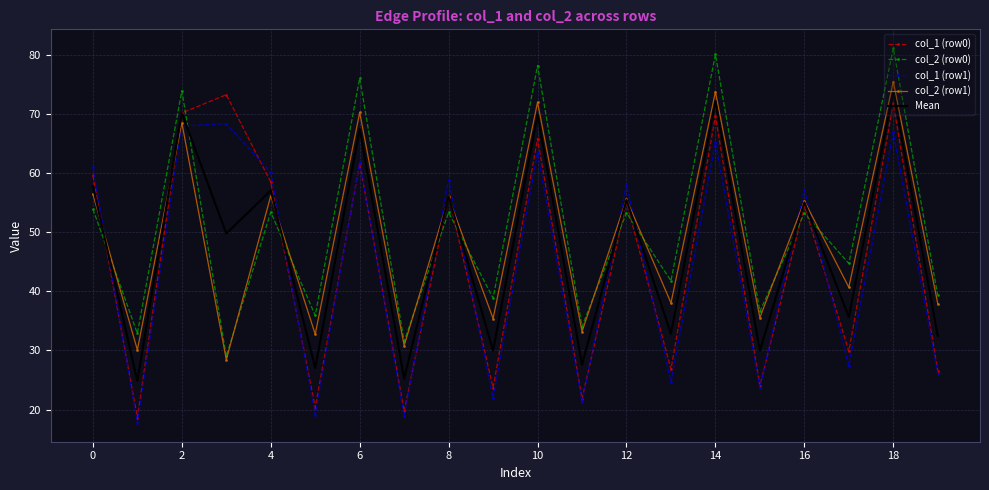

What is the greatest value displayed?

81.2